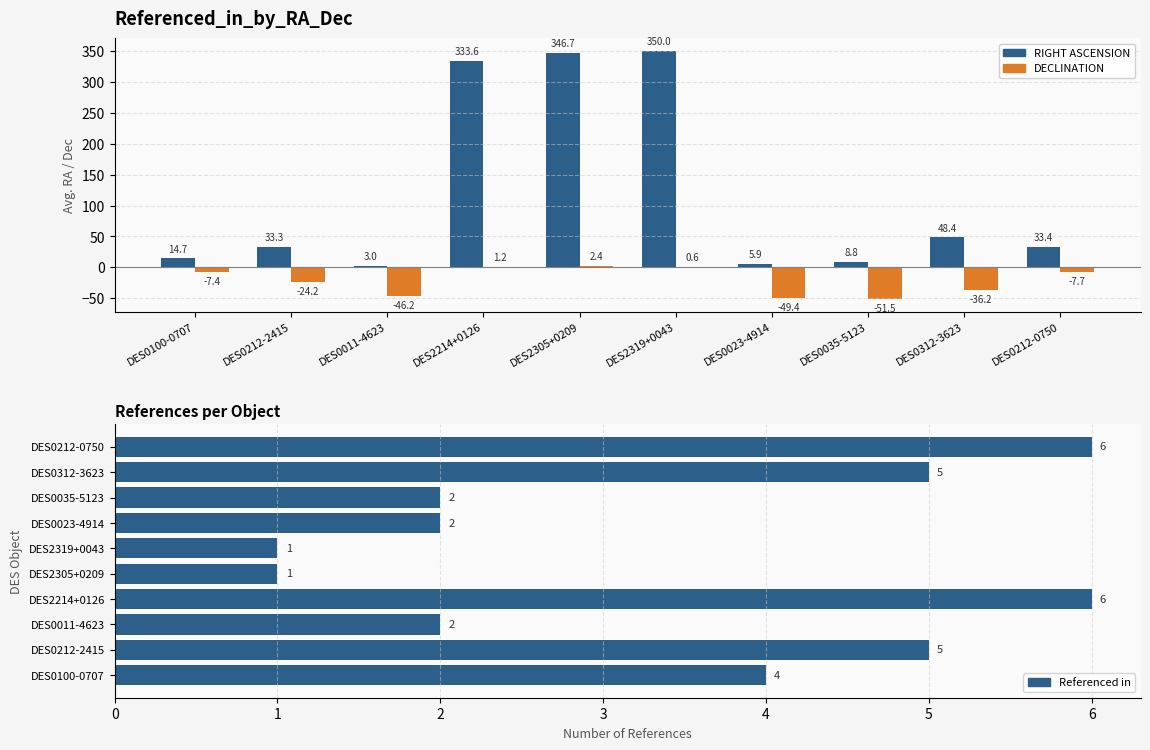

Which series has the widest spread of values?

RIGHT ASCENSION